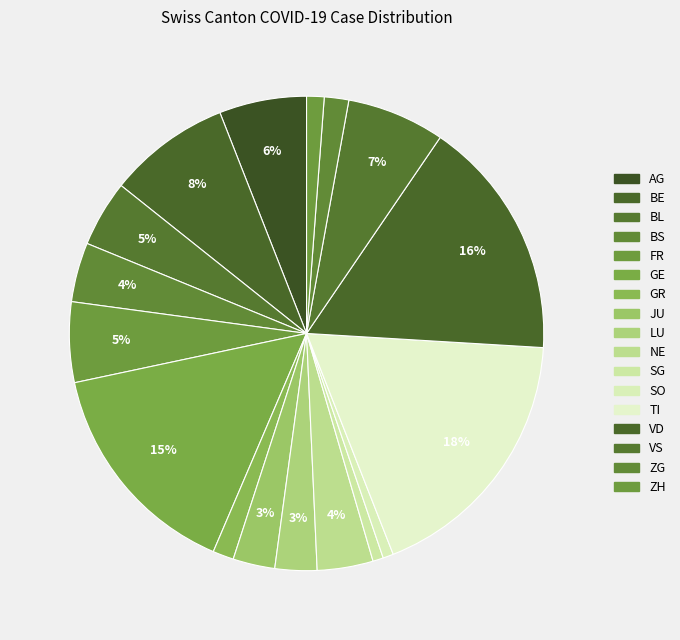

How many segments does this pie chart have?

17